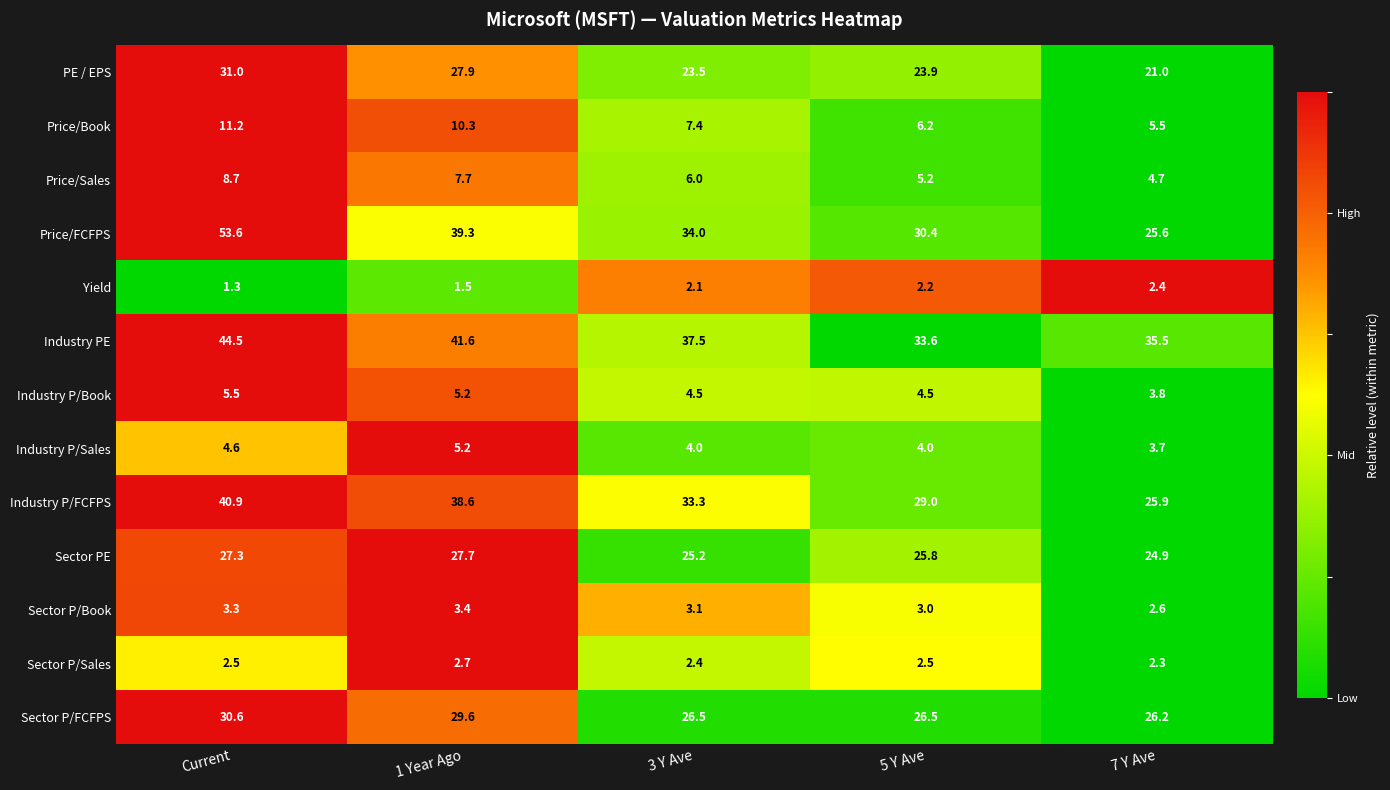

The Industry PE series shows 7.1 at 5 Y Ave. True or false?

False